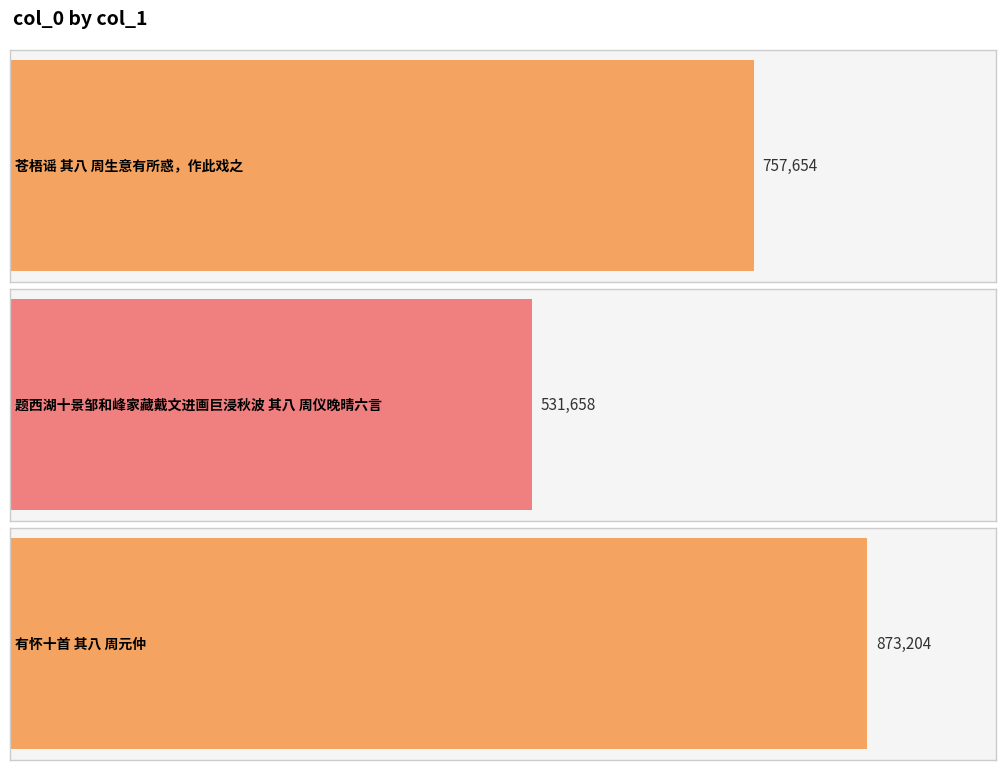

True or false: the data shows 811791 at 题西湖十景邹和峰家藏戴文进画巨浸秋波 其八 周仪晚晴六言.

False